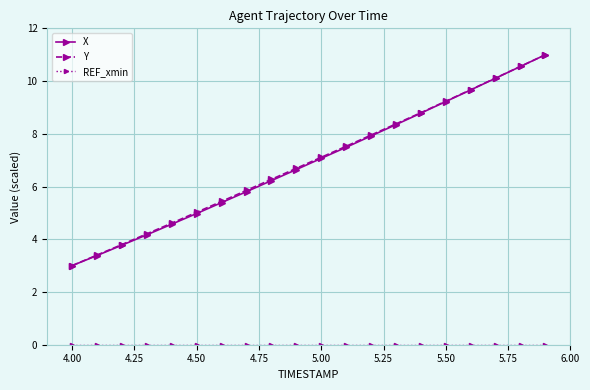

Count the number of categories in the chart.

20